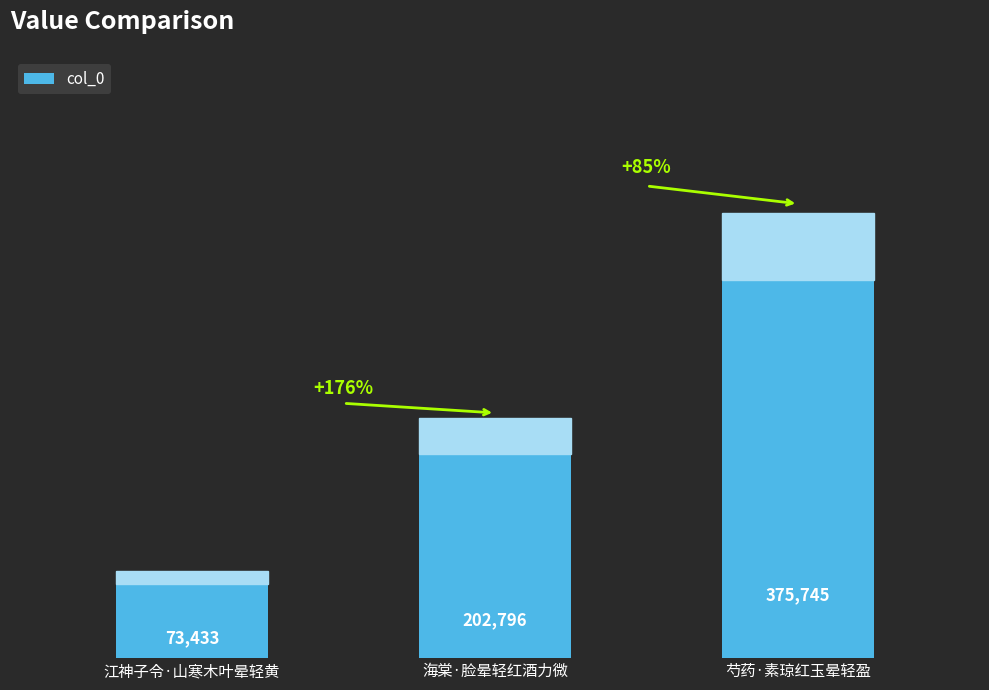

What is the difference between the maximum and minimum values?

302312